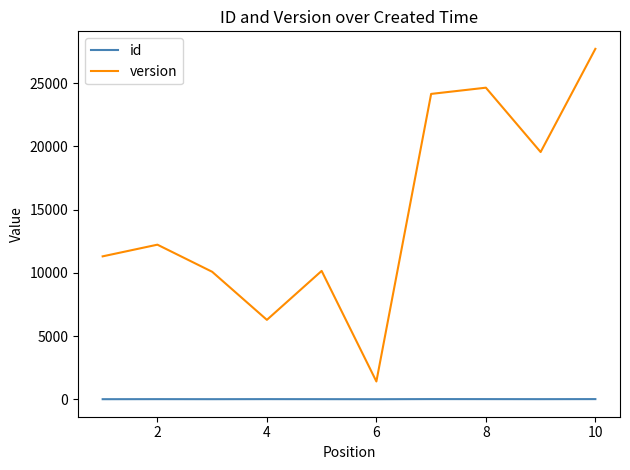

What is the average value of the id series?

6